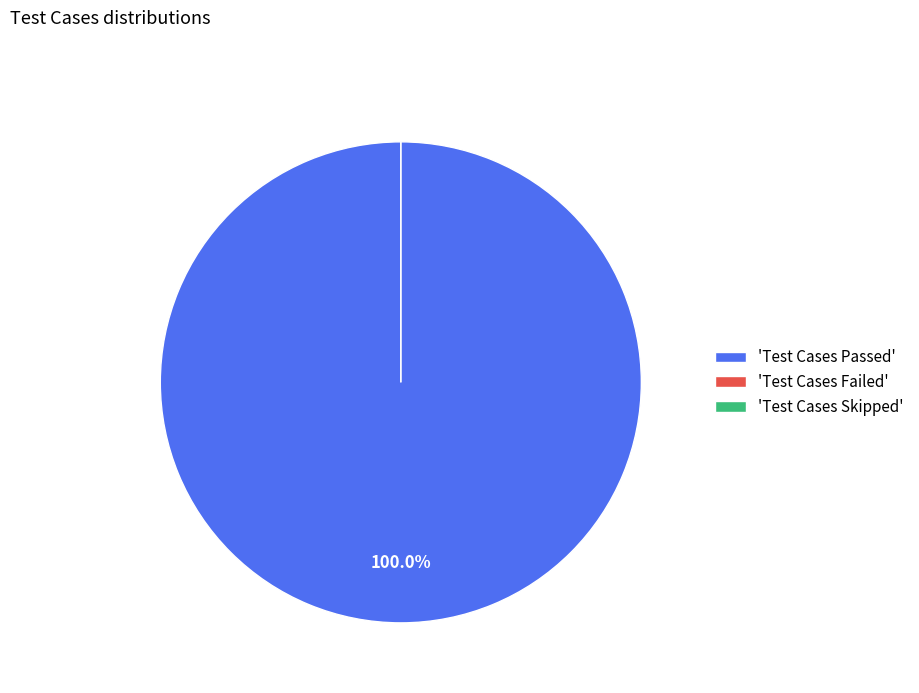

True or false: Test Cases Passed accounts for 100% of the total.

True